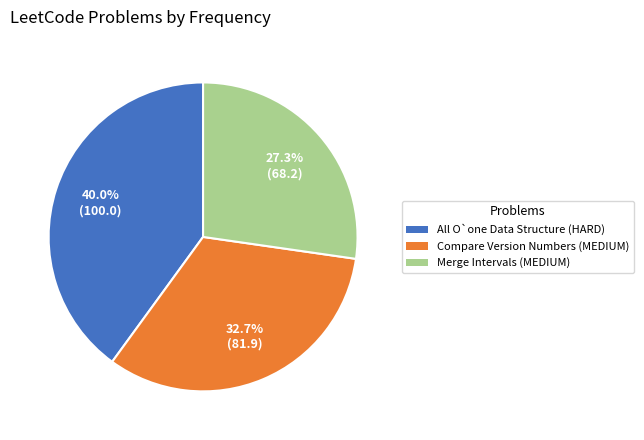

What percentage is the Merge Intervals (MEDIUM) slice, to the nearest percent?

27%